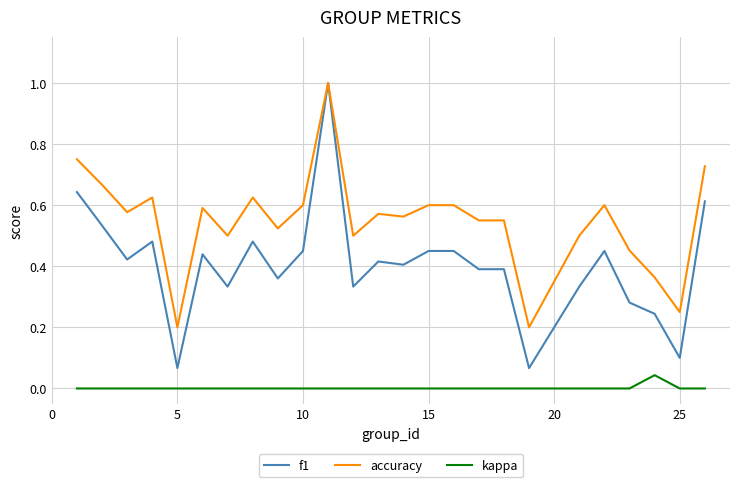

Which series has the widest spread of values?

f1